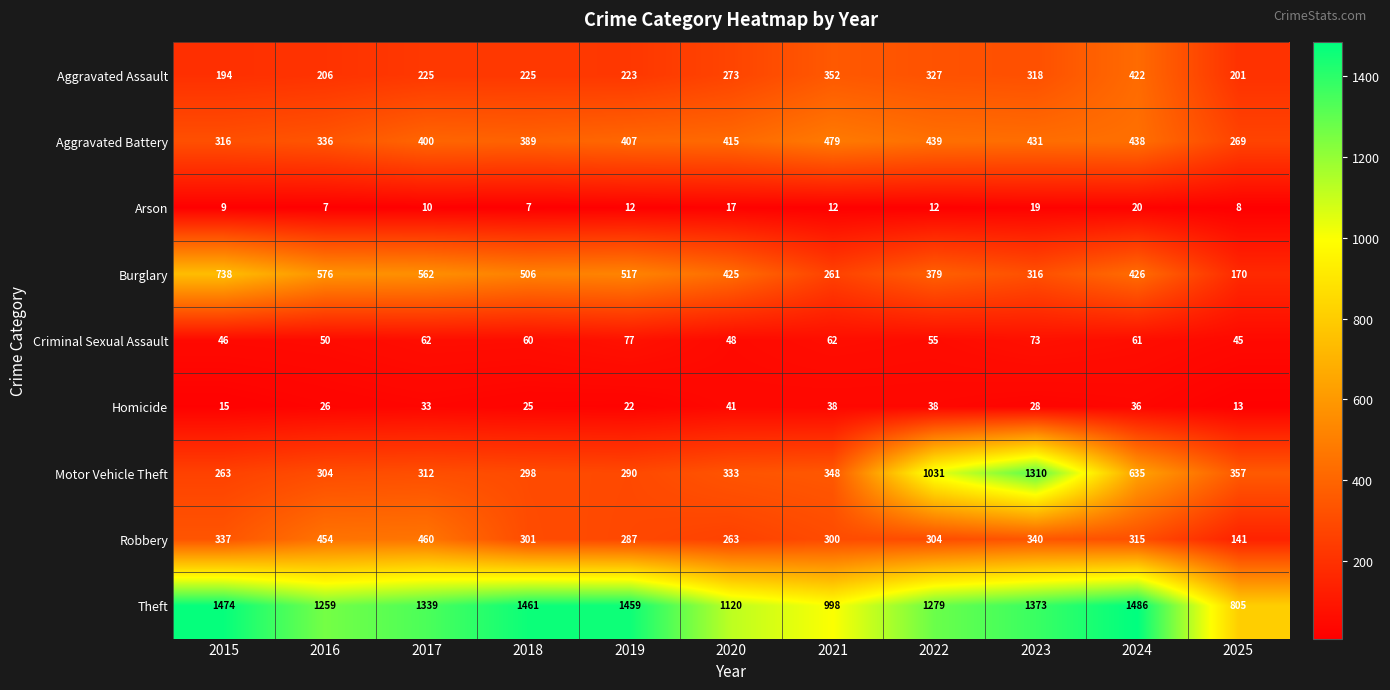

What is the difference between the Arson values at 2019 and 2025?

4